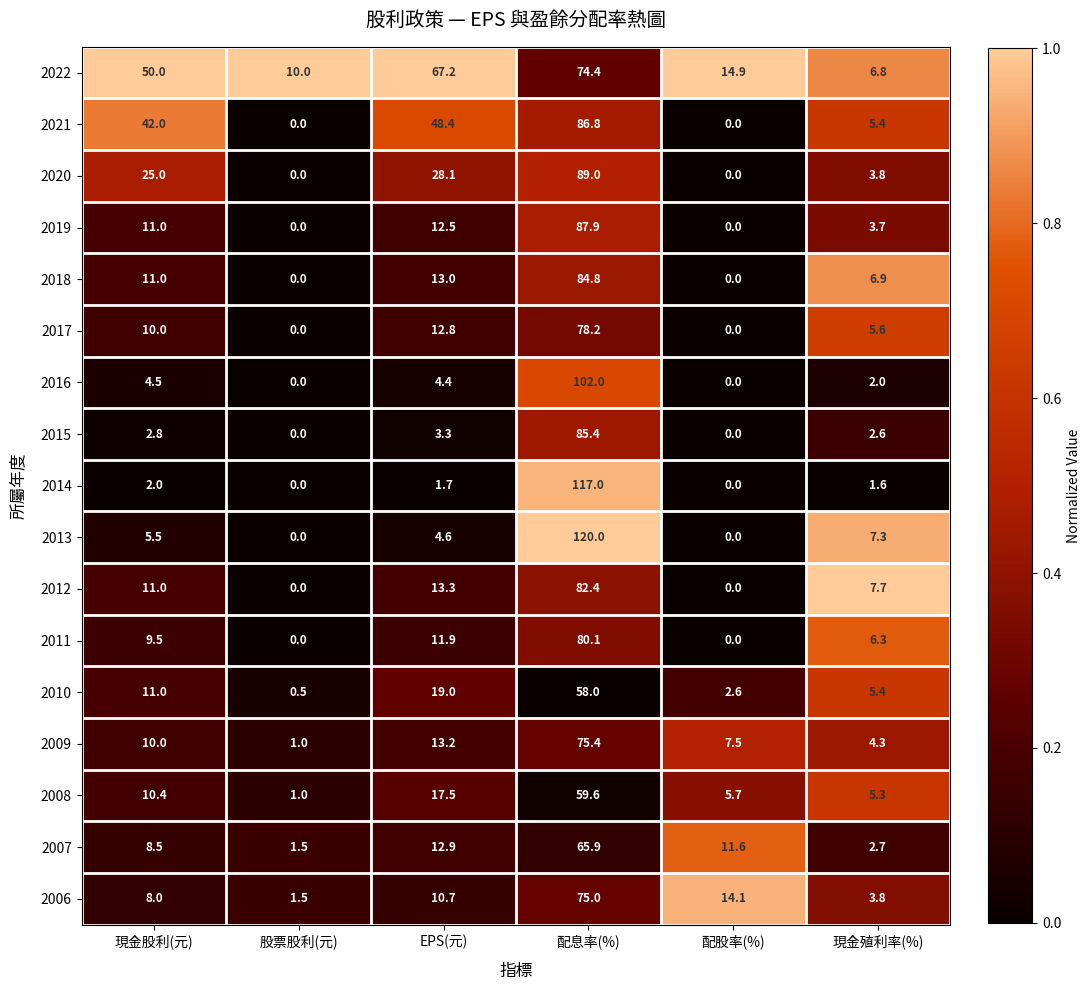

Which series has the largest total across all categories?

2022